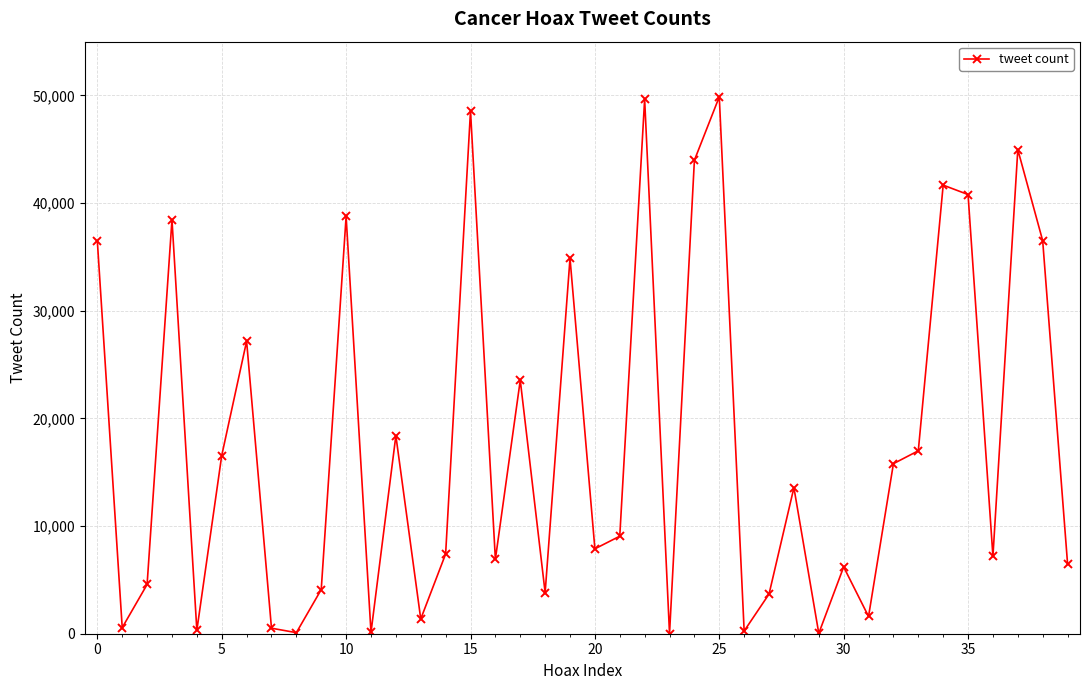

What is the sum of all values?

708856